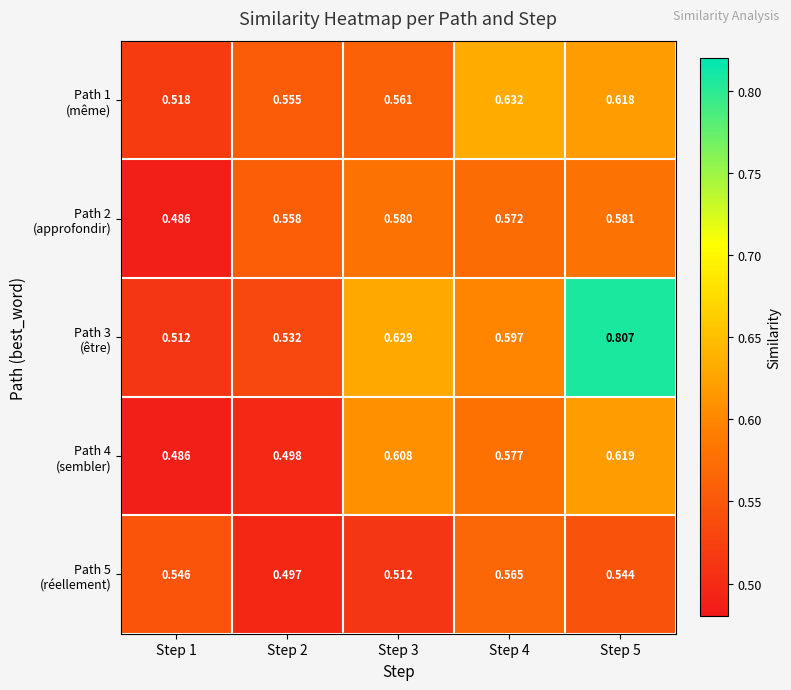

At how many categories does at least one series exceed 0?

5